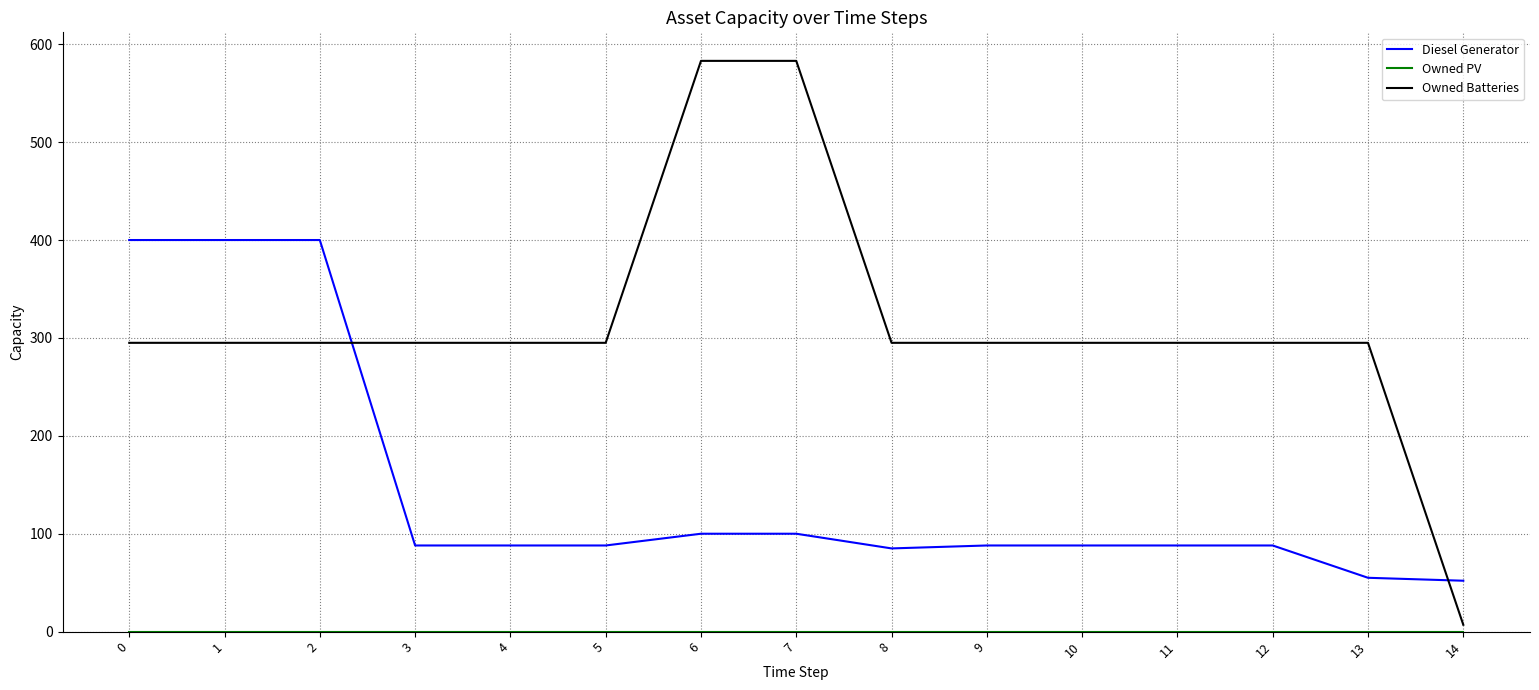

After their last crossing, which series has the higher values: Owned Batteries or Diesel Generator?

Diesel Generator